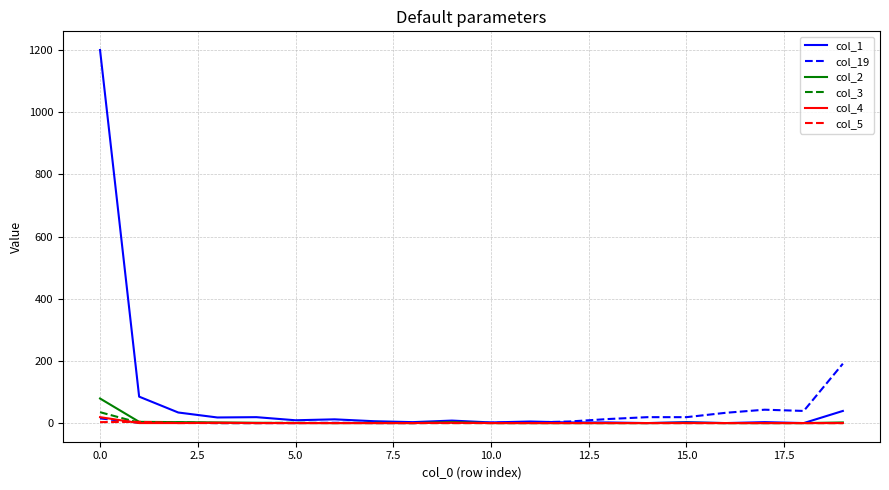

What is the greatest value displayed?

1200